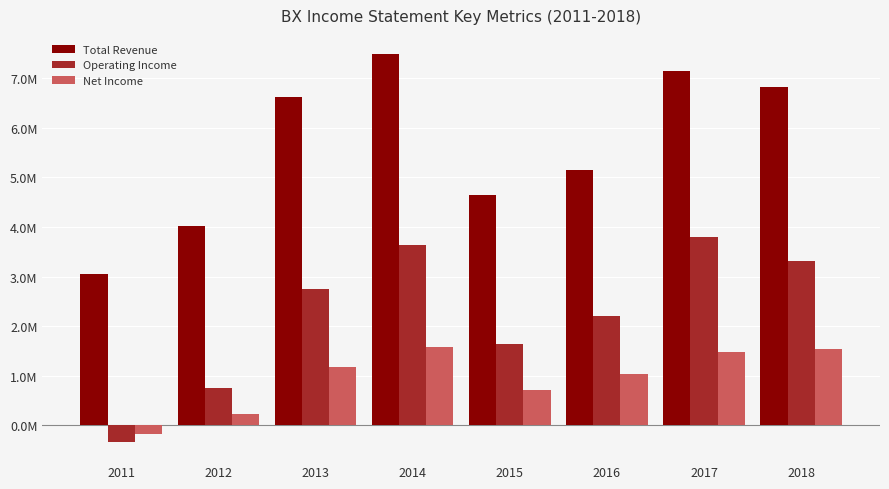

What is the sum of all Net Income values?

7568100